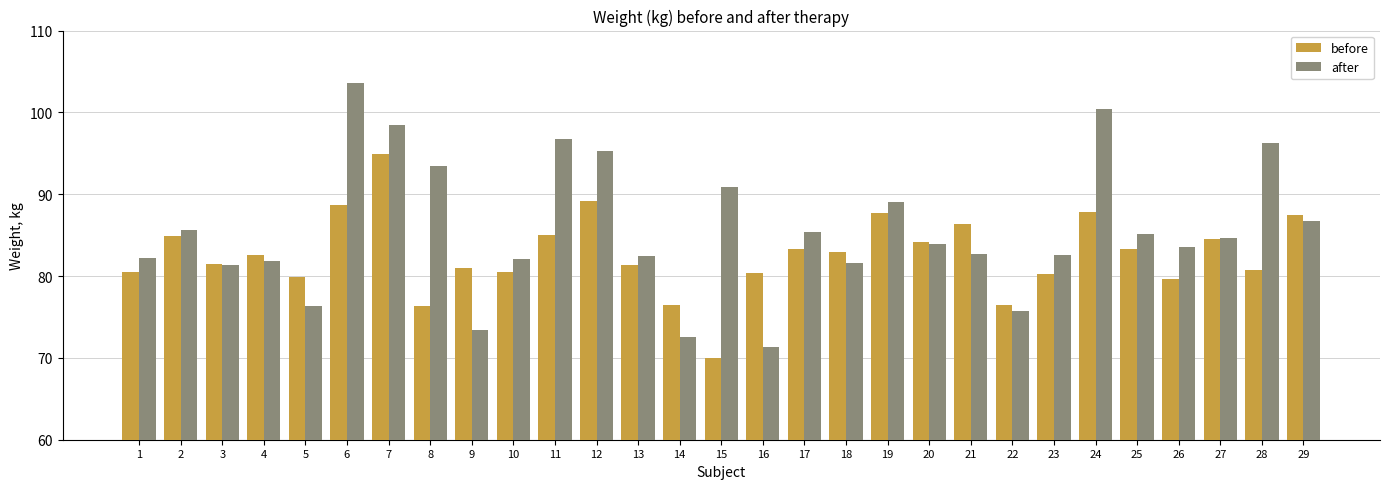

Which series has the largest range (max minus min)?

after